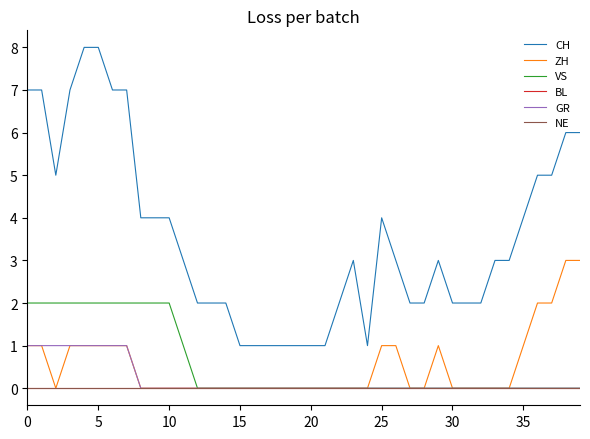

Is this an area chart (filled region under the line)?

No